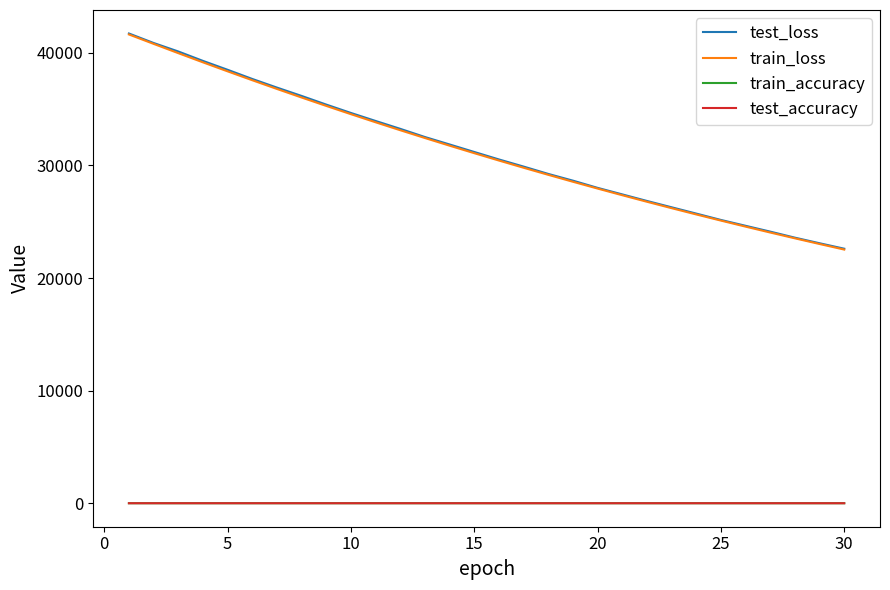

What is the highest value of the test_accuracy series?

0.1